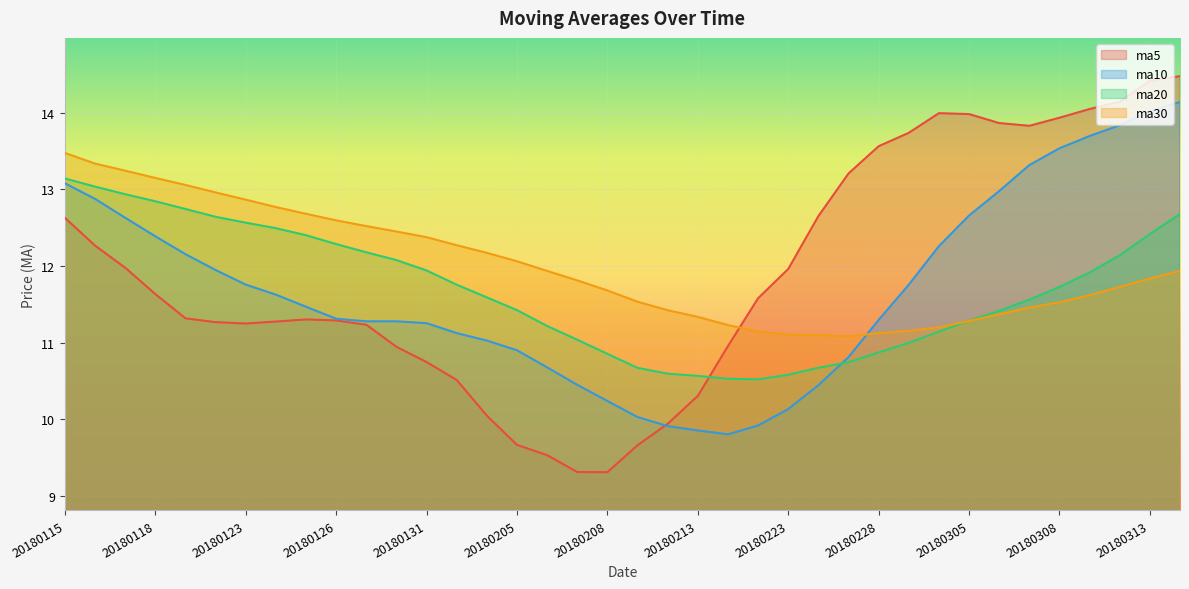

Is the value of ma30 at 20180205 greater than the value of ma20 at 20180214?

Yes